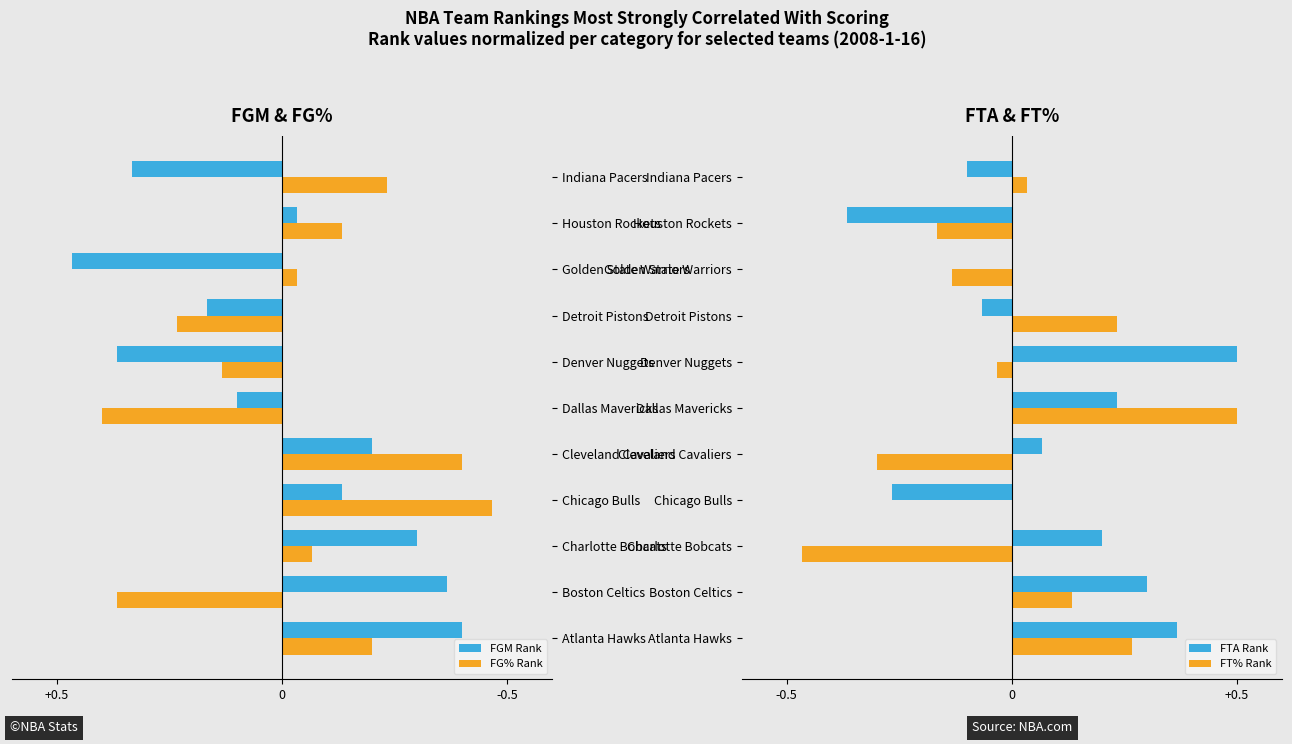

The value of FG% Rank at Dallas Mavericks is 0.7. True or false?

False